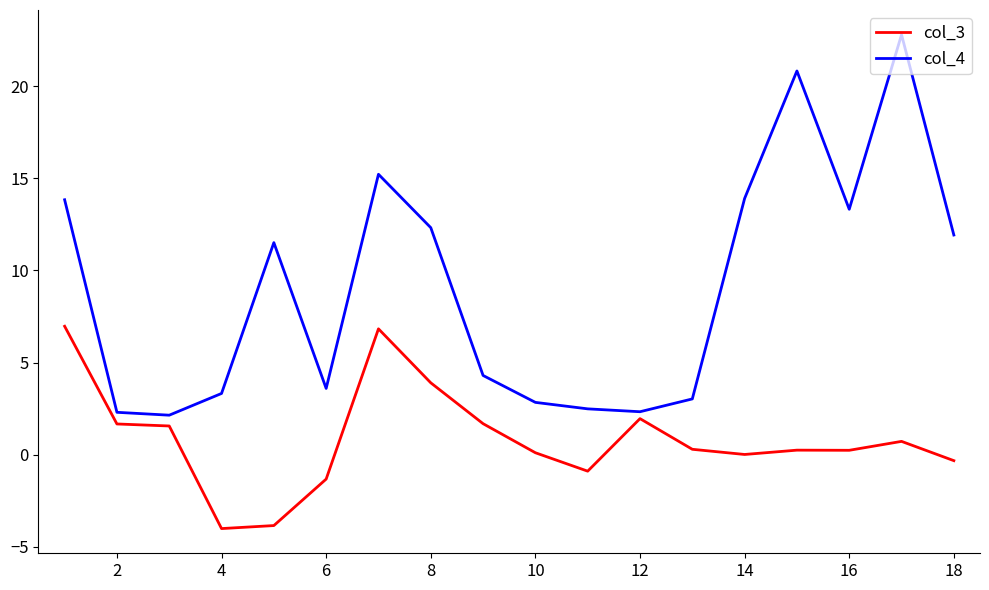

Which series has the widest spread of values?

col_4